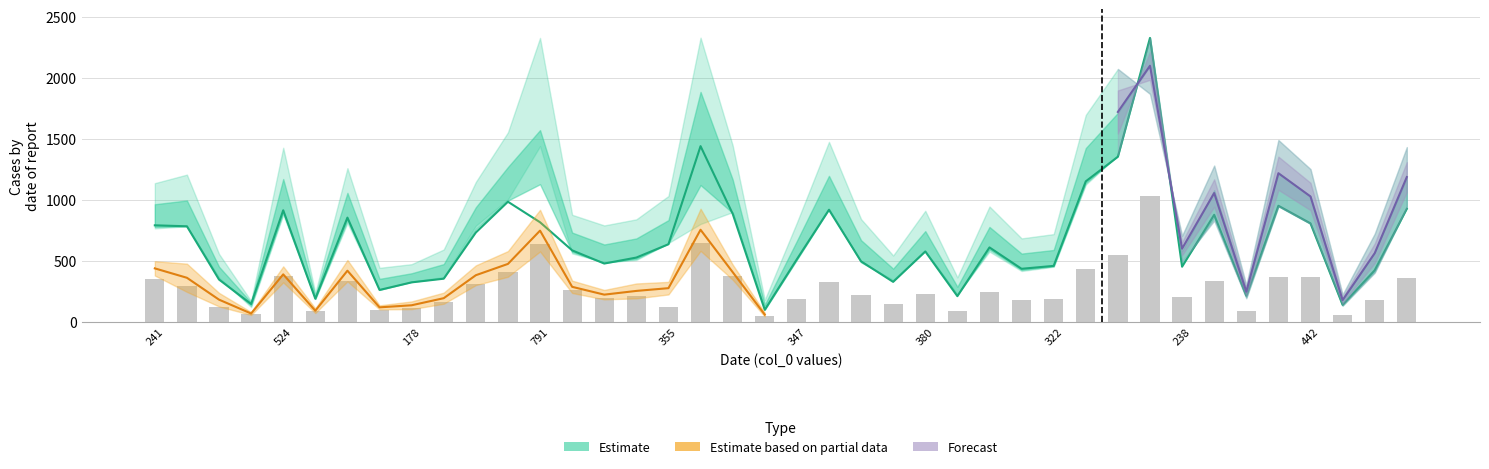

Reading left to right, list all the values displayed in this chart.

col_17: 766	783	364	122	877	188	809	263	331	368	788	1003	1439	561	489	507	646	802	899	102	509	927	487	346	582	227	576	417	452	1124	1367	2327	494	830	194	946	803	133	403	941
col_21: 497	477	238	81	455	111	507	136	168	240	463	580	918	338	262	315	328	927	470	75	295	269	305	225	366	143	344	249	270	639	744	1474	272	462	122	558	480	86	254	555
col_24: 380	246	127	57	324	73	332	103	105	149	302	370	577	237	185	193	225	582	346	45	175	366	168	132	96	80	216	167	174	408	525	910	176	309	79	340	319	55	171	374
col_31: 1136	1206	557	171	1426	238	1259	443	473	593	1146	1552	2325	877	790	840	1031	2327	1446	181	813	1474	842	544	910	365	945	684	719	1695	2071	1867	706	1280	302	1489	1251	224	722	1431
col_12: 791	783	347	147	914	190	854	262	324	354	732	984	816	586	478	527	636	1439	886	99	513	918	496	328	577	211	610	435	459	1151	1352	2325	452	877	215	951	807	140	423	926
col_16: 355	292	124	62	373	92	336	96	113	166	311	407	636	258	197	216	123	646	376	45	189	328	219	143	225	89	244	179	185	434	544	1031	207	337	87	371	369	60	183	361